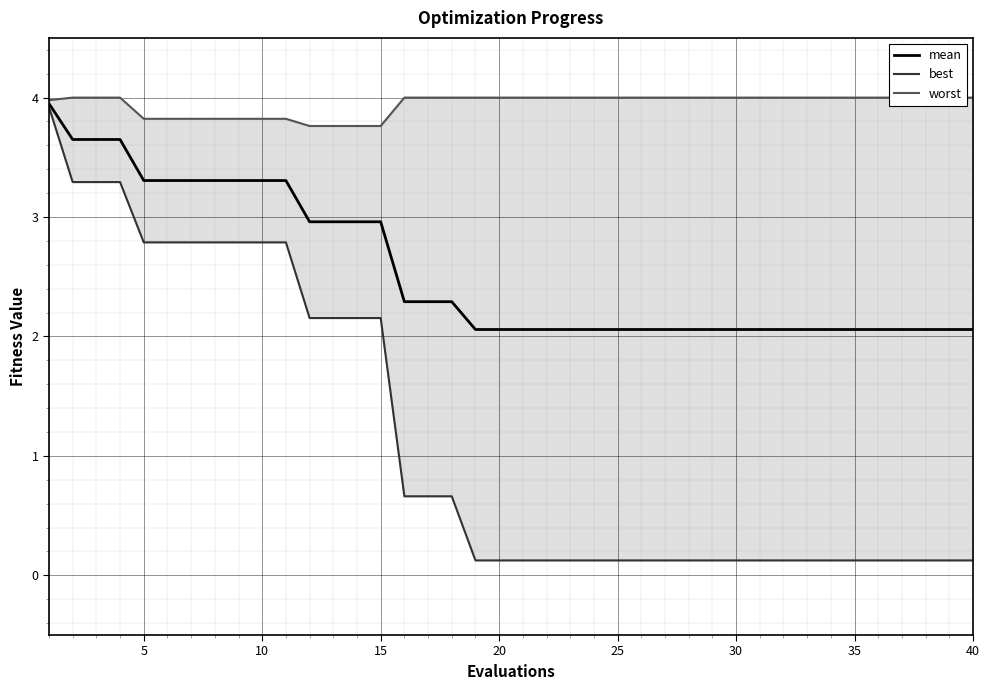

What is the minimum value for mean?

2.1